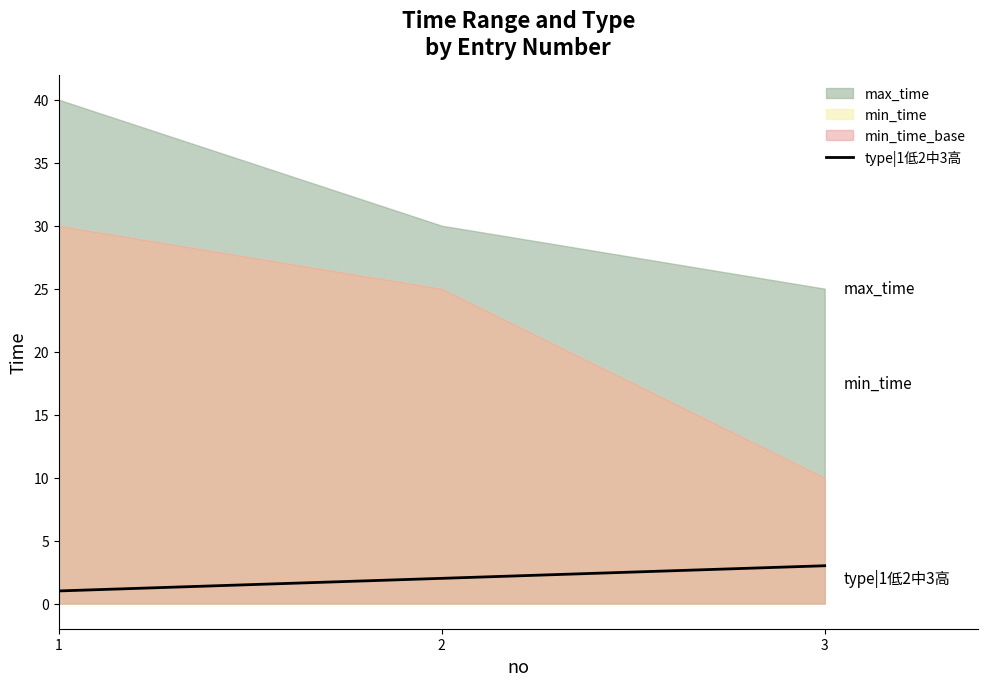

Read the value at 1.

1